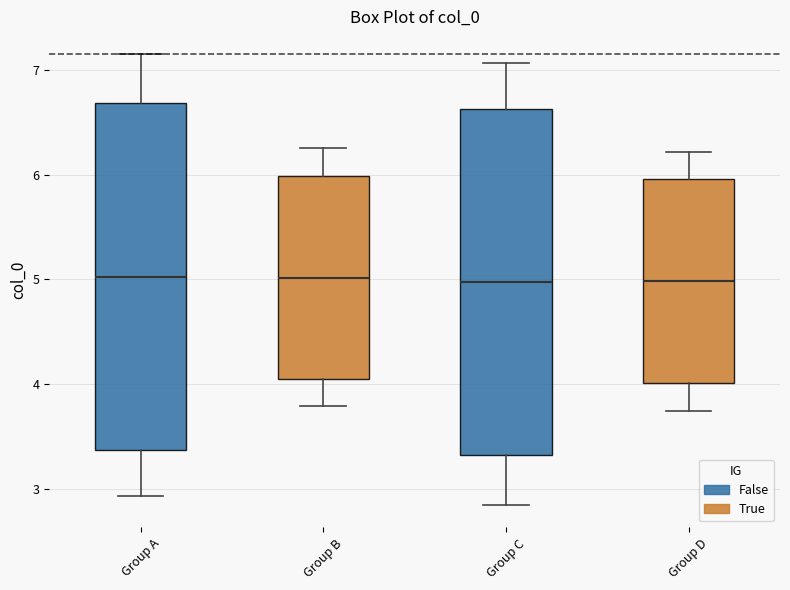

Reading left to right, read every box against the y-axis: the position of its median line, the range the box covers, and the ends of its whiskers. The values are not printed on the chart, so give them approximately, as read against the axis.

Group A: median 5.0, box 3.4 to 6.7, whiskers 2.9 to 7.2
Group B: median 5.0, box 4.0 to 6.0, whiskers 3.8 to 6.3
Group C: median 5.0, box 3.3 to 6.6, whiskers 2.8 to 7.1
Group D: median 5.0, box 4.0 to 6.0, whiskers 3.7 to 6.2